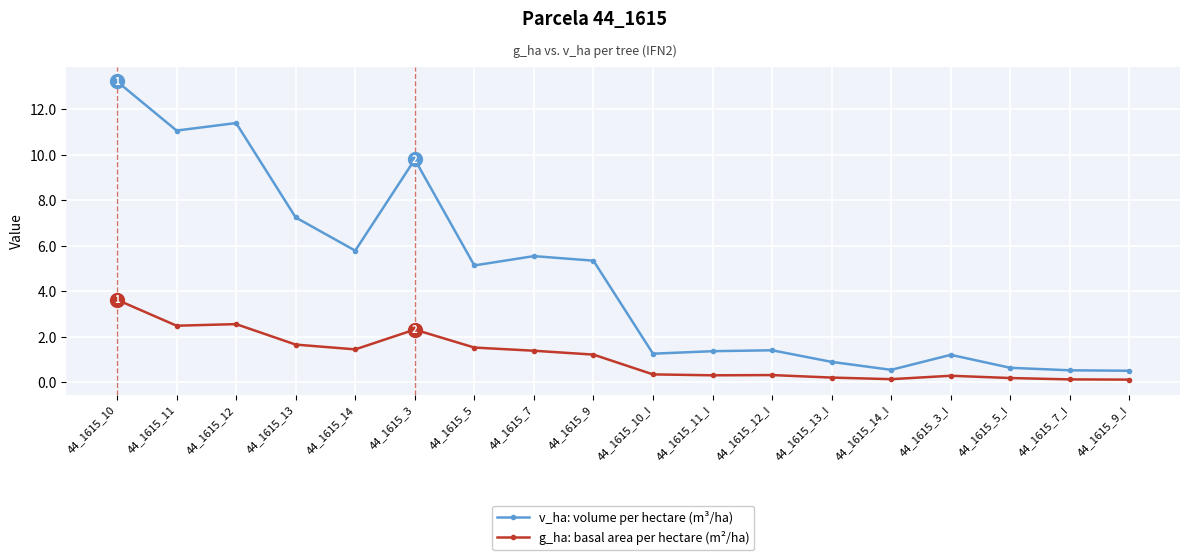

How many lines are shown in the chart?

2